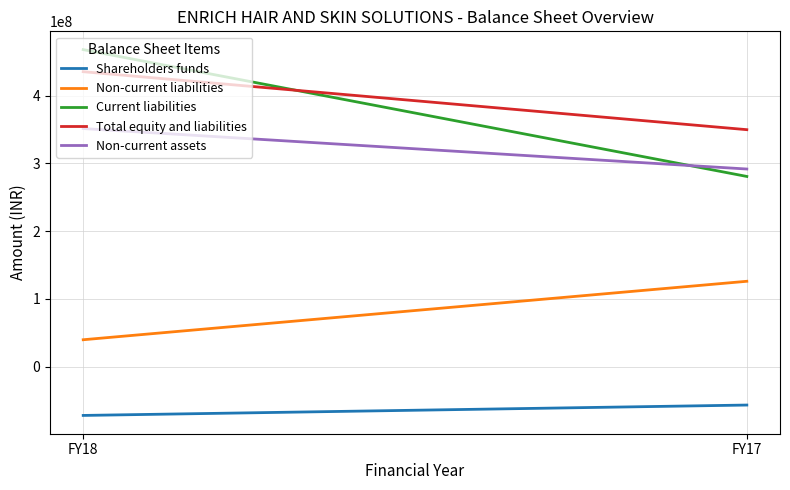

At which category is the sum across all series the highest?

FY18